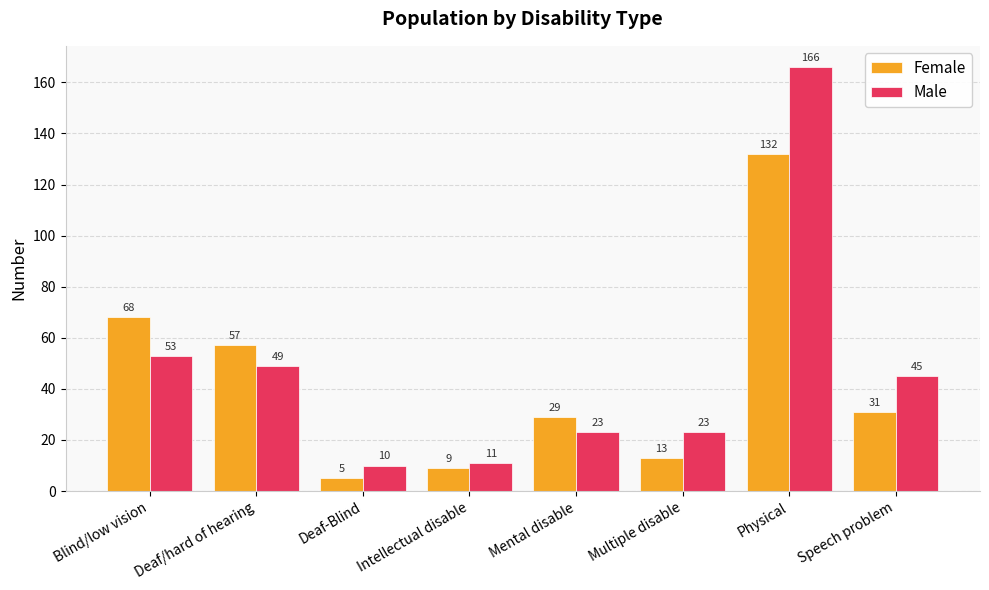

What is the spread (max minus min) of values at Physical?

34